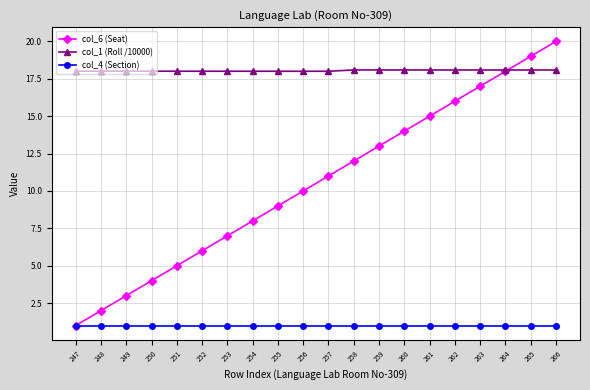

How many intersections are there between col_1 (Roll /10000) and col_6 (Seat)?

1